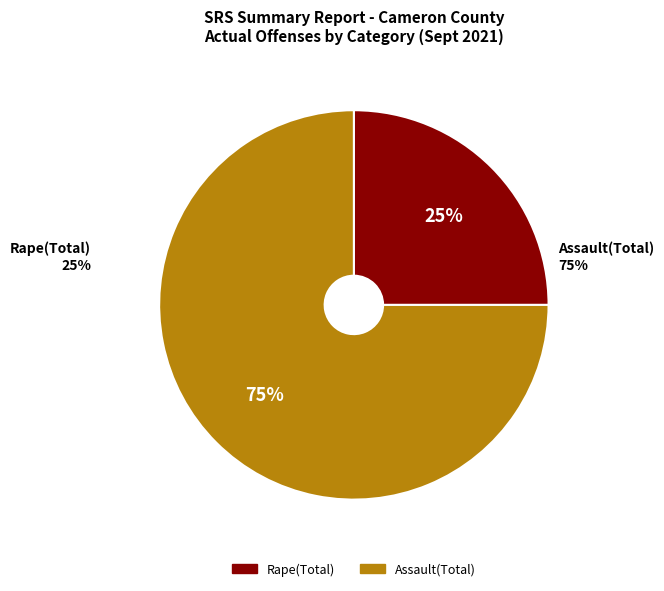

To the nearest percent, what is the combined percentage of Rape(Total) and Assault(Total)?

100%